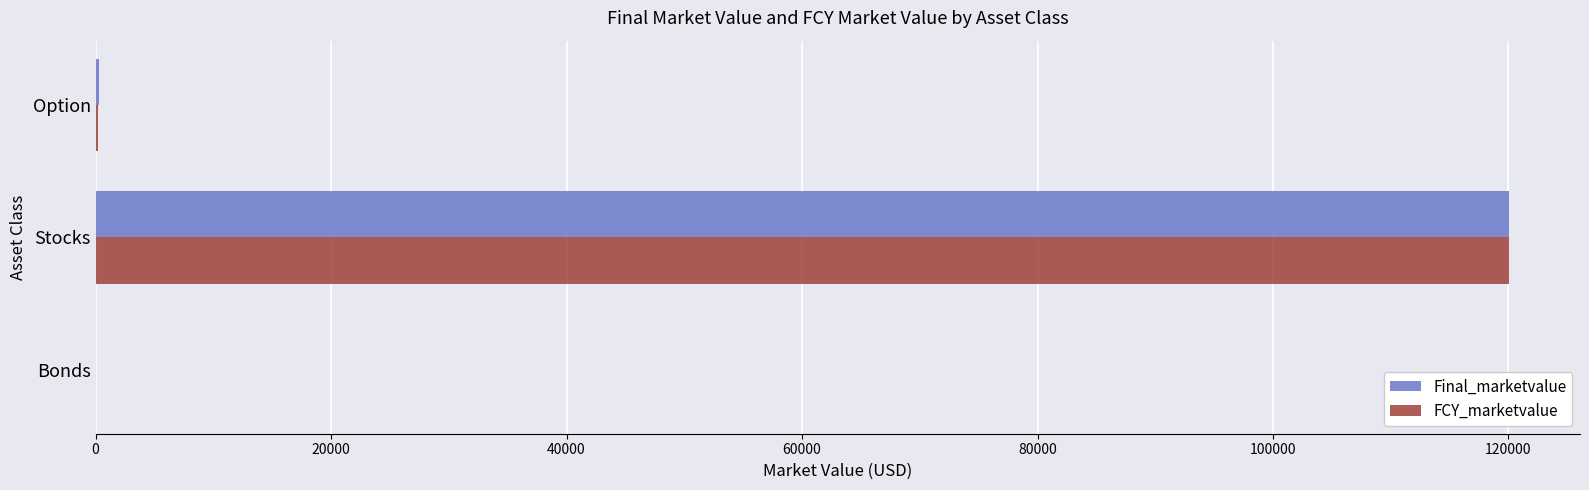

How many data points in Final_marketvalue are above 273?

2